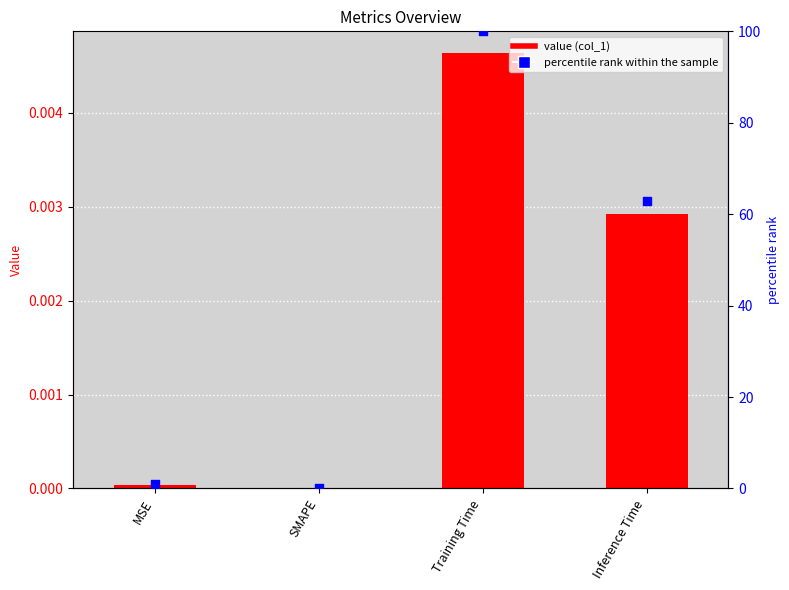

Which series has the widest spread of Y values?

percentile rank within the sample